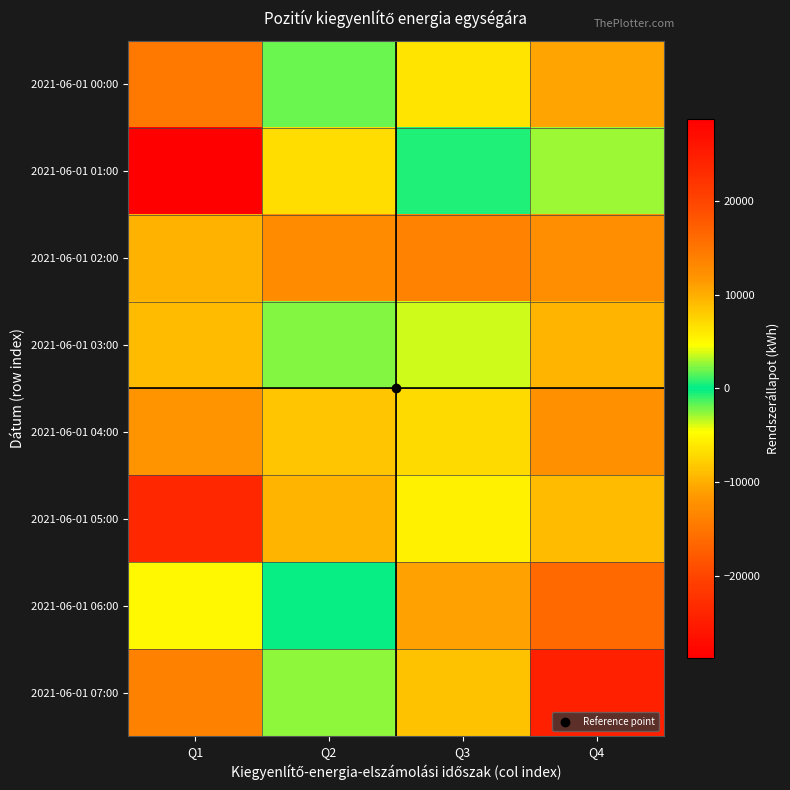

Which series changed the most between Q2 and Q4?

2021-06-01 07:00